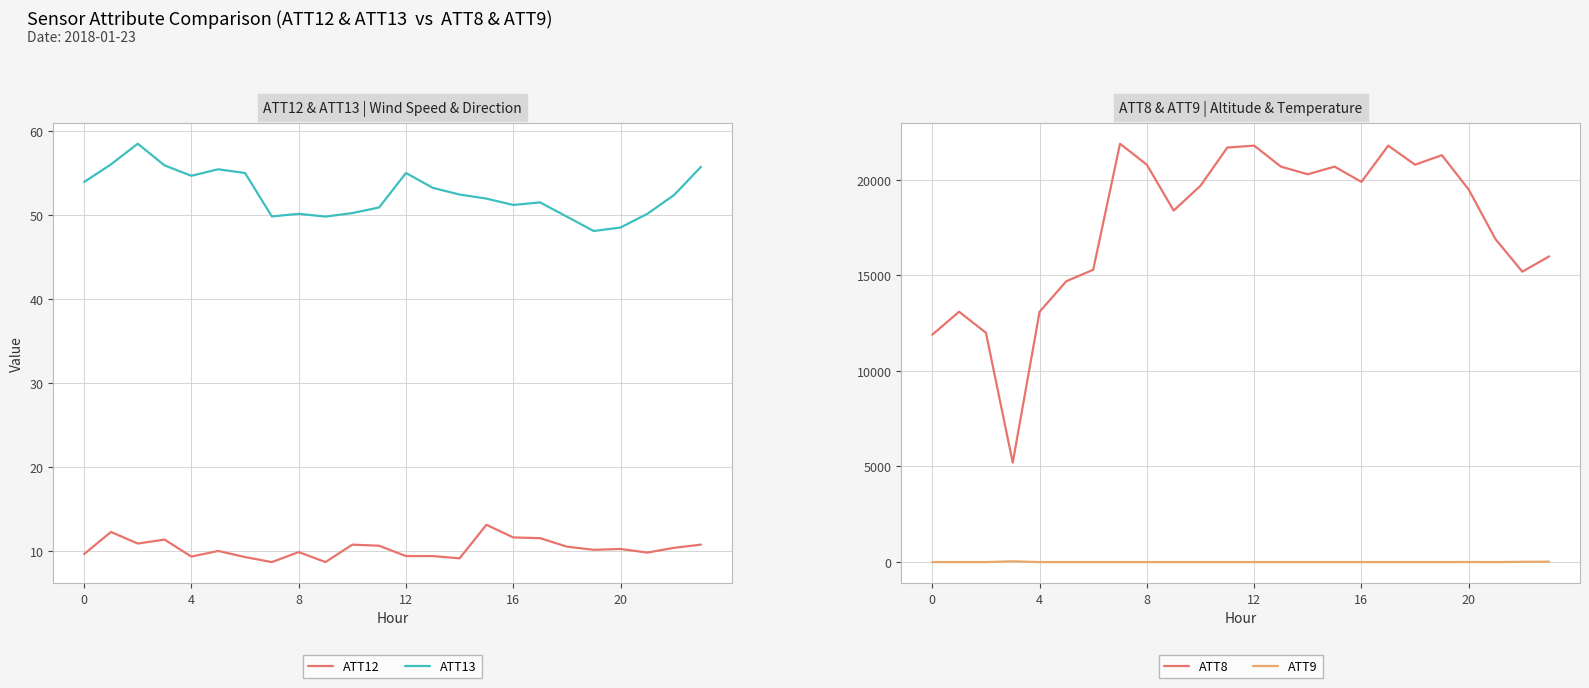

What is the difference between the maximum and minimum values in the ATT9 series?

40.8